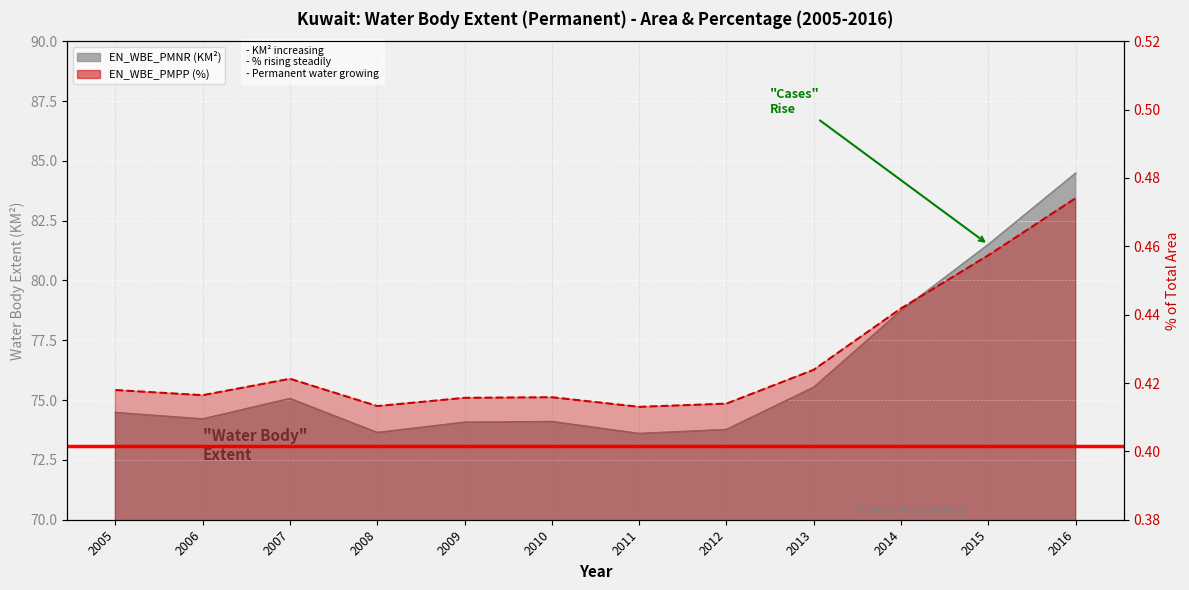

Where does the EN_WBE_PMNR (KM2) series first go above 74?

2005